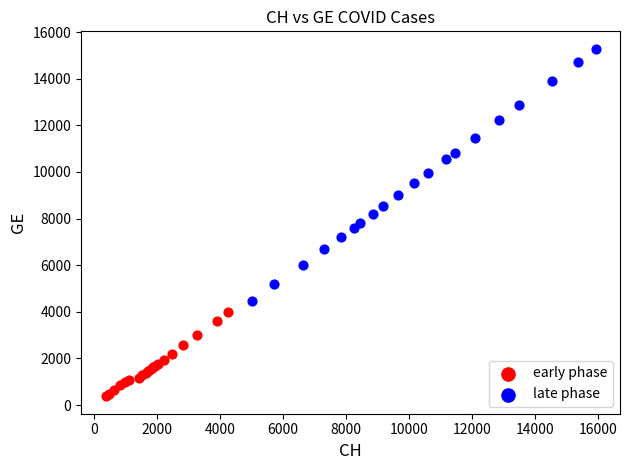

Which series has the widest spread of Y values?

late phase